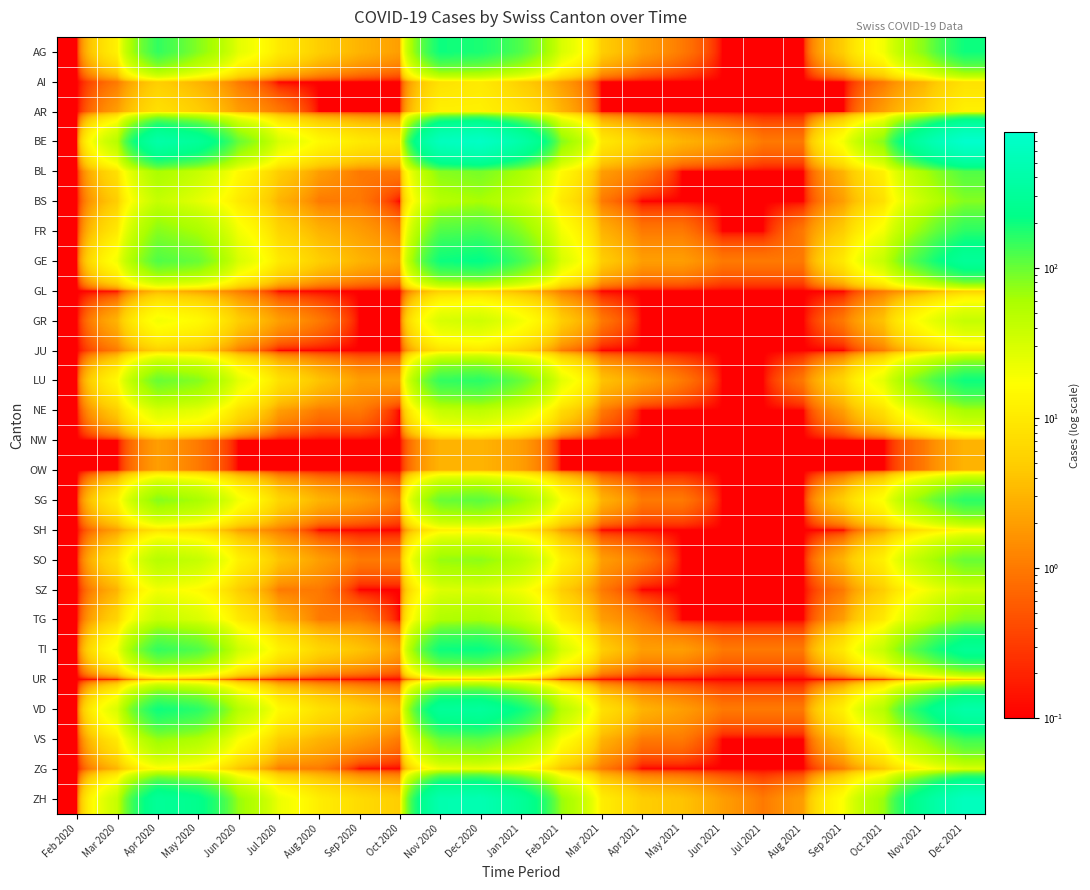

Which has a higher value, Jun 2020 or Jun 2021?

Jun 2020